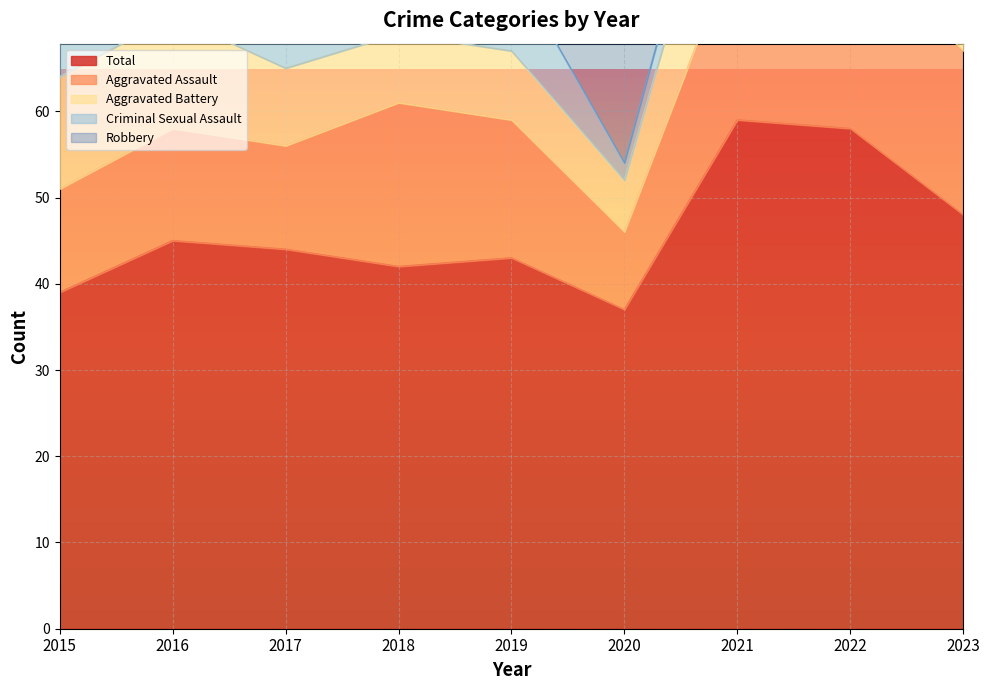

Rank the categories by Aggravated Assault value from highest to lowest.

2022, 2021, 2018, 2023, 2019, 2016, 2015, 2017, 2020